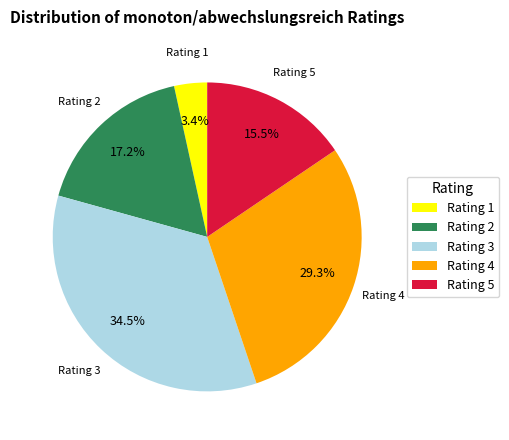

What is the smallest slice in the pie chart?

Rating 1